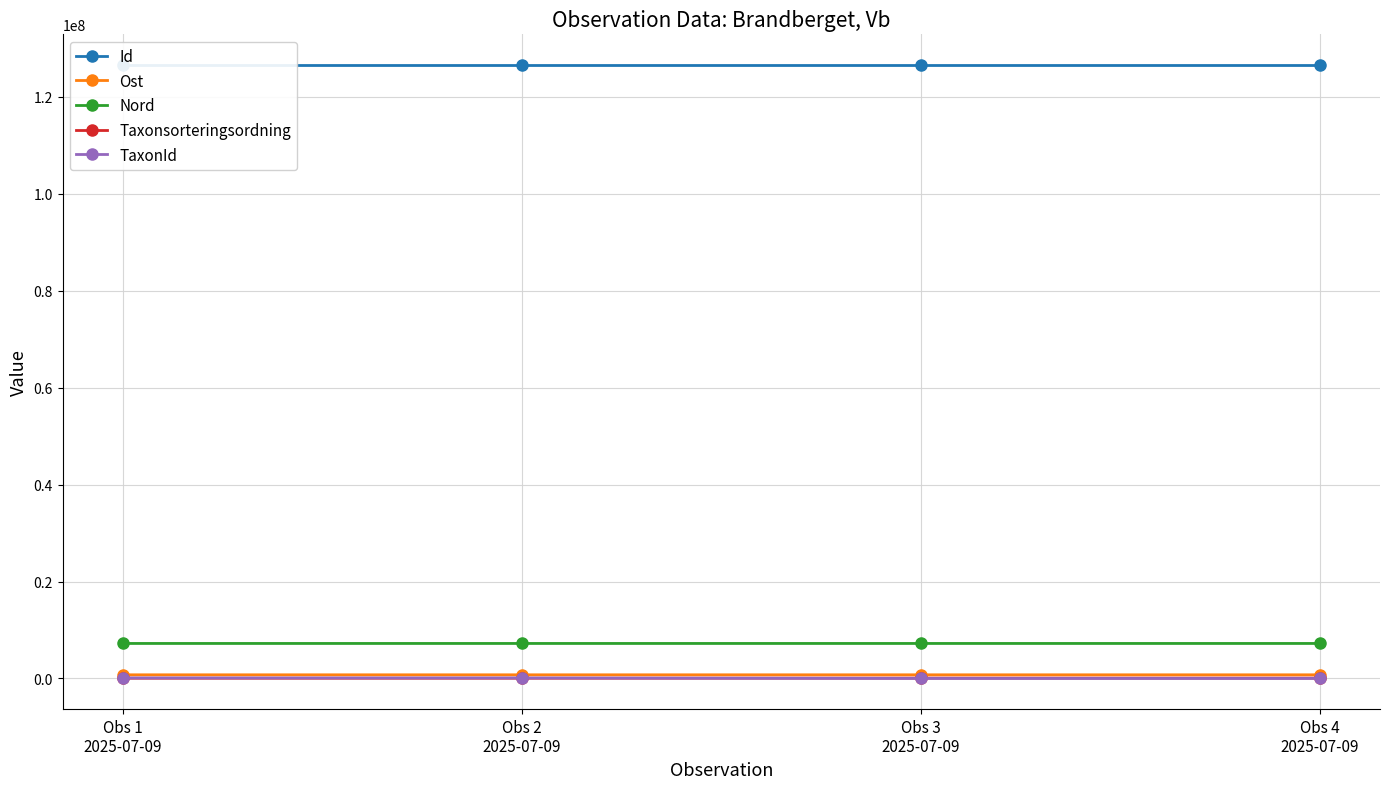

What position from the left is Obs 4
2025-07-09?

4